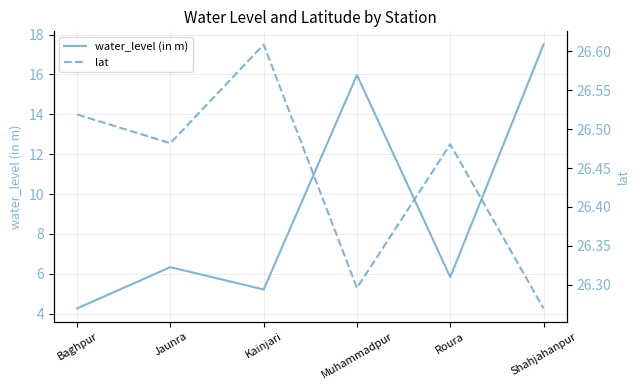

List the series in order of their overall mean, highest first.

lat, water_level (in m)